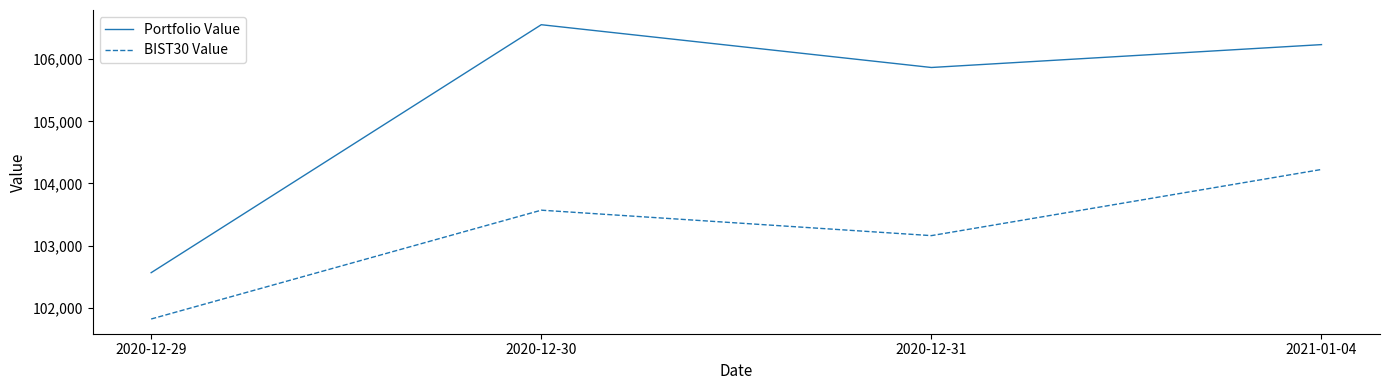

What are all the series names shown in the legend?

Portfolio Value, BIST30 Value